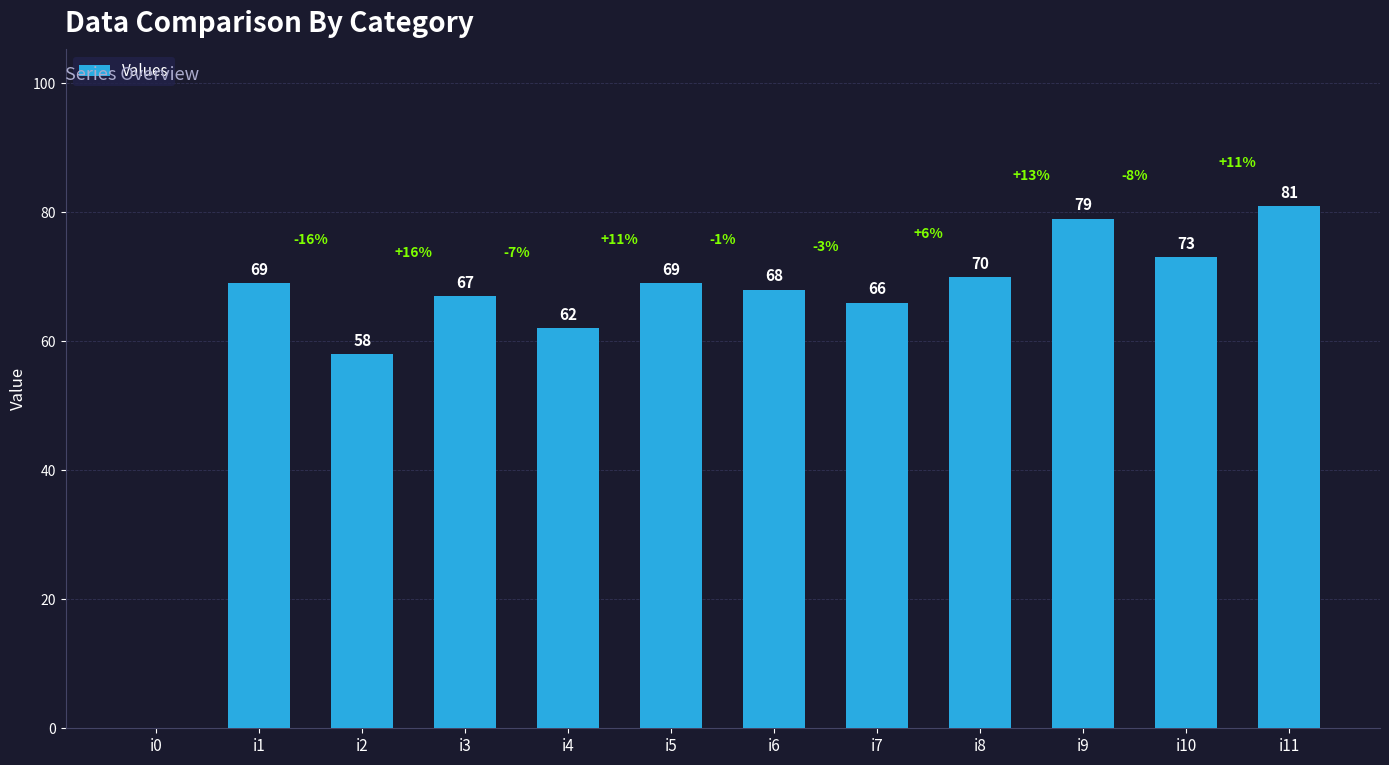

The value at i0 is 0. True or false?

True